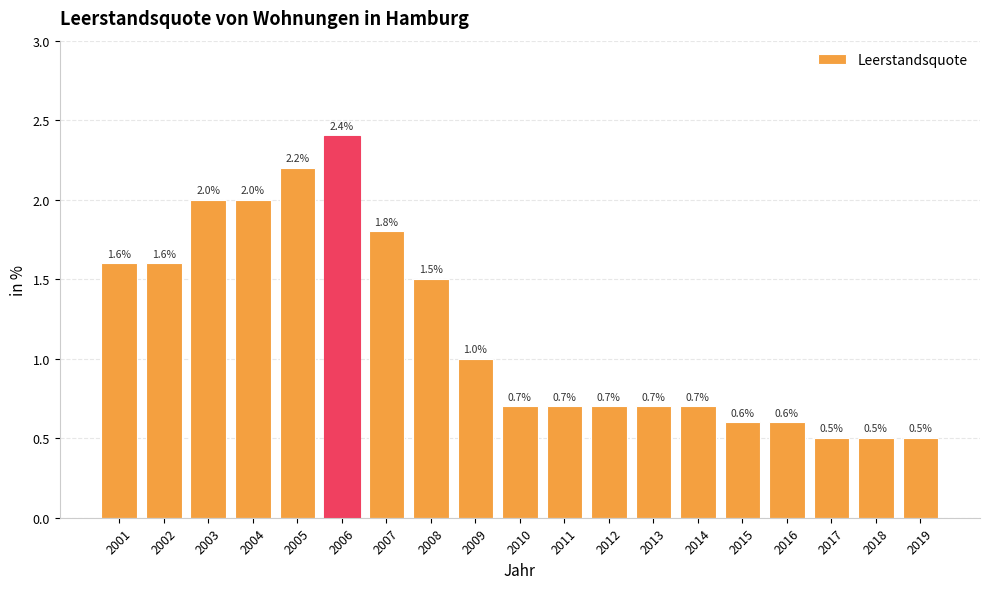

What is the smallest value displayed?

0.5